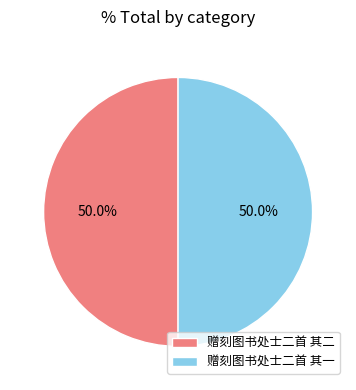

Approximately how many times larger is the value at 赠刻图书处士二首 其一 compared to 赠刻图书处士二首 其二?

1.0